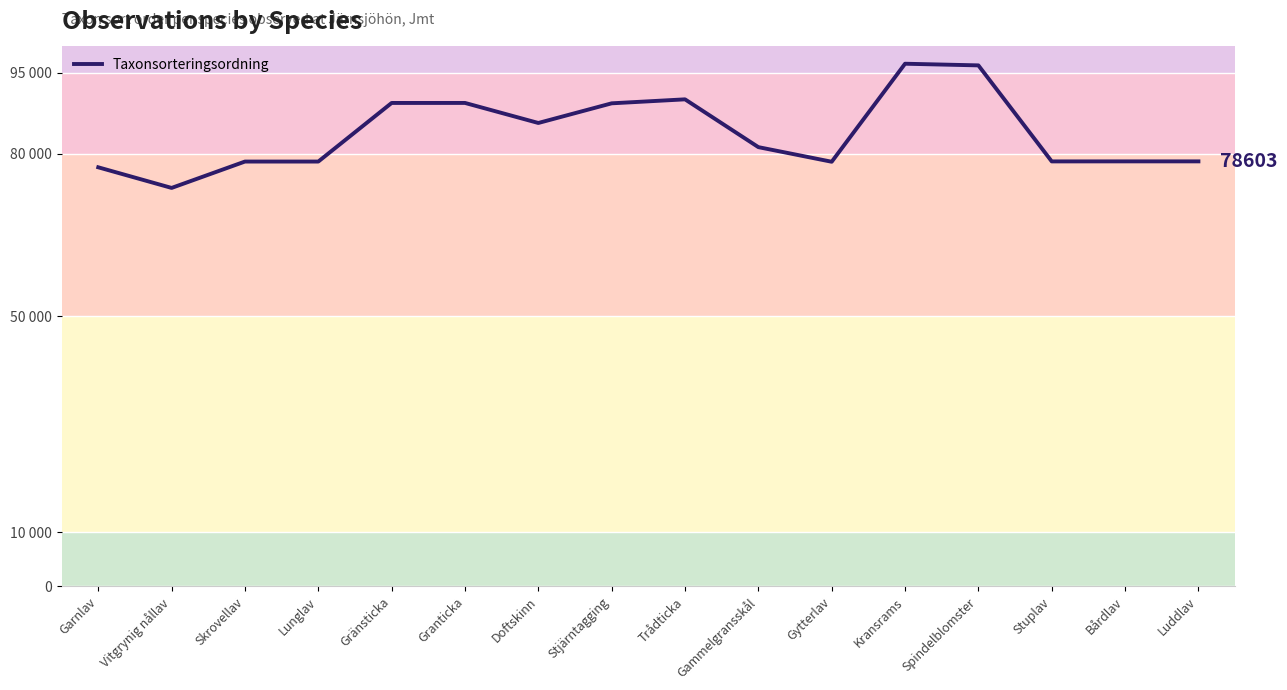

What is the label of the 12th point from the left?

Kransrams